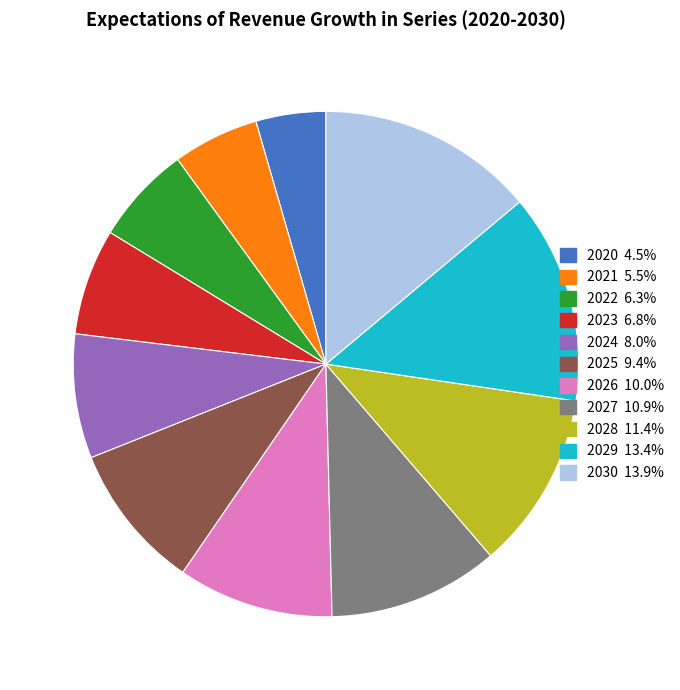

Is there any slice that represents more than half of the pie?

No